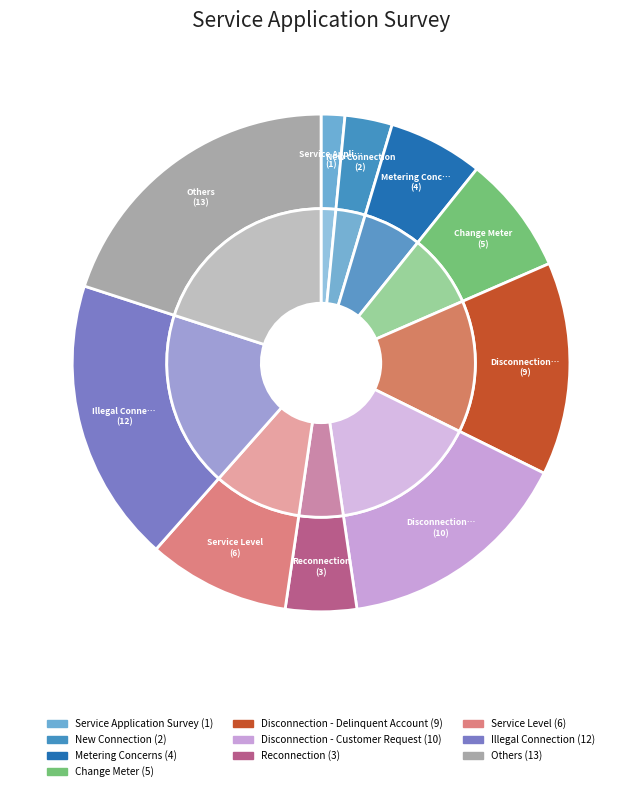

To the nearest percent, what is the average slice percentage?

10%